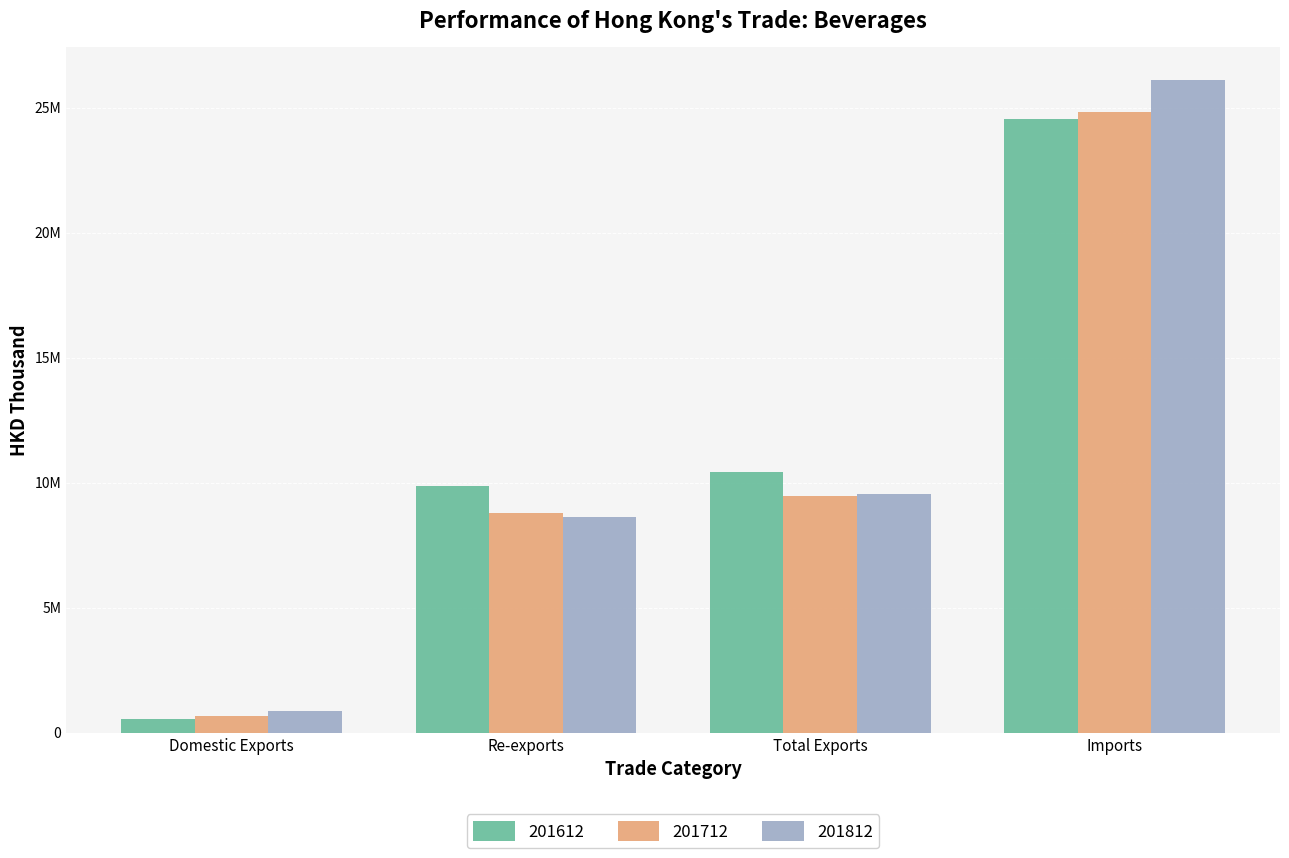

Which series has the largest total across all categories?

201612